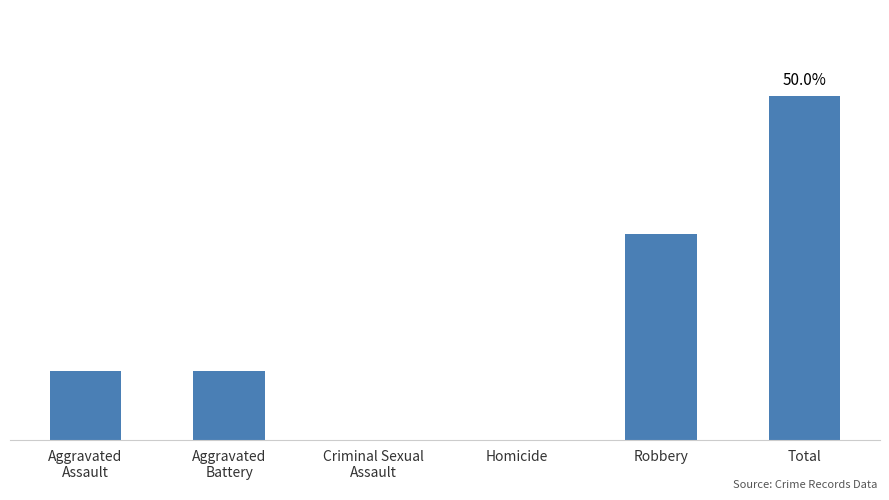

List the labels in order of value, largest first.

Total, Robbery, Aggravated
Assault, Aggravated
Battery, Criminal Sexual
Assault, Homicide